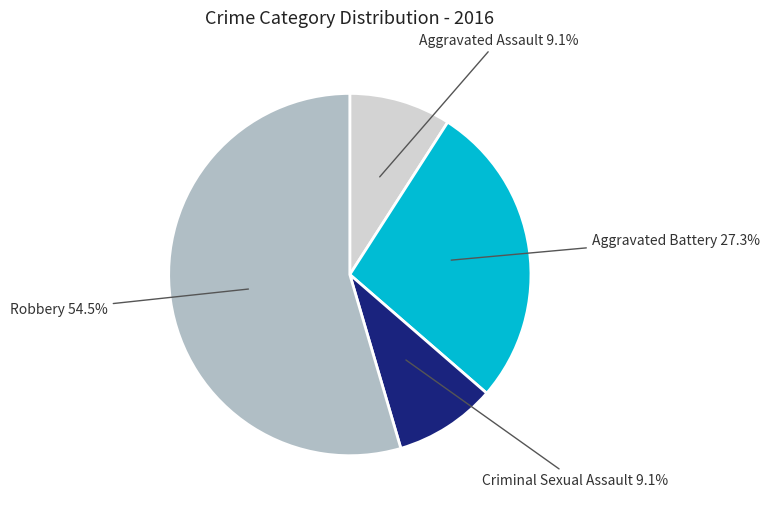

Does any single category account for the majority?

Yes